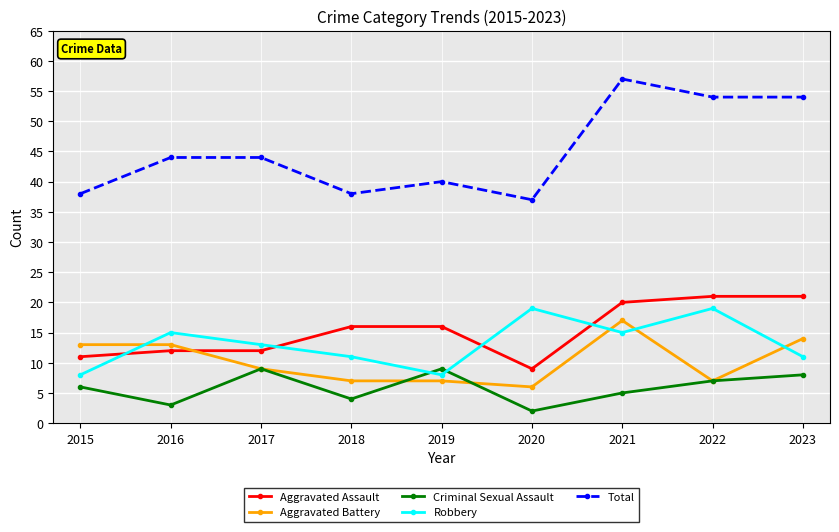

What is the difference between the maximum and minimum values in the Aggravated Battery series?

11